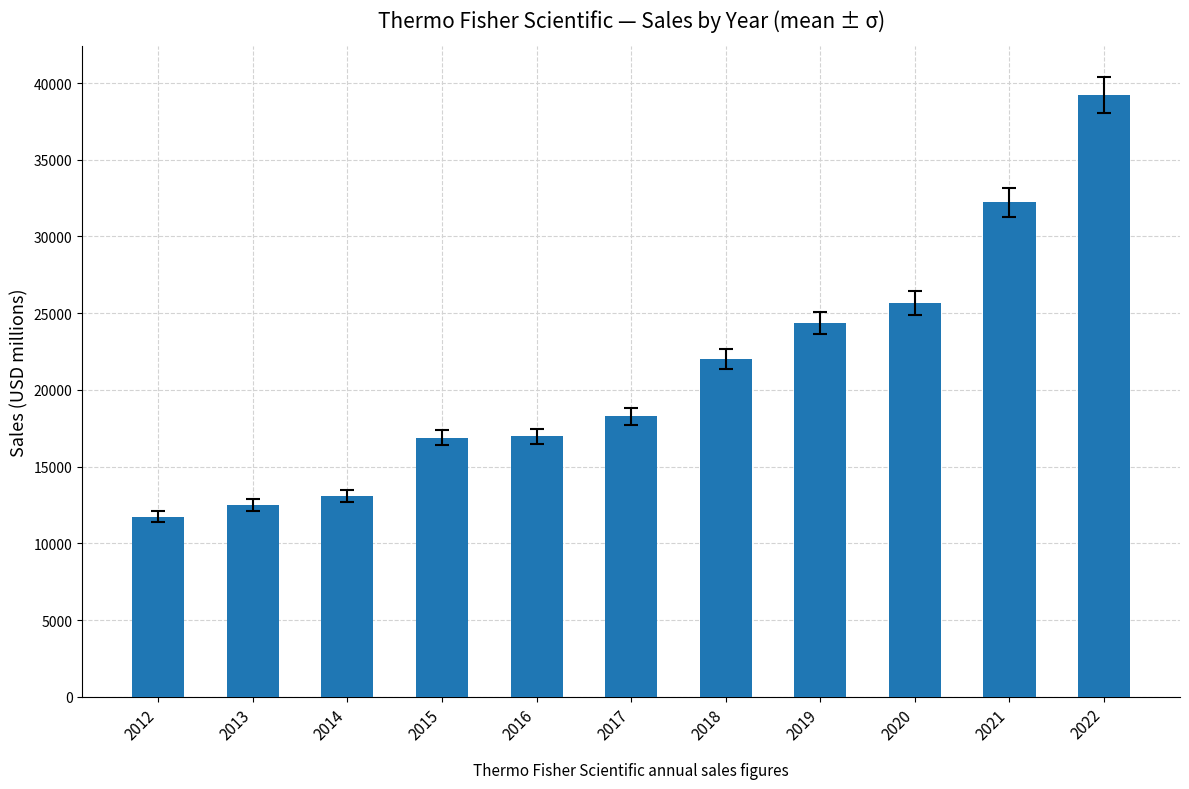

What is the value of the 1st bar from the left?

11726